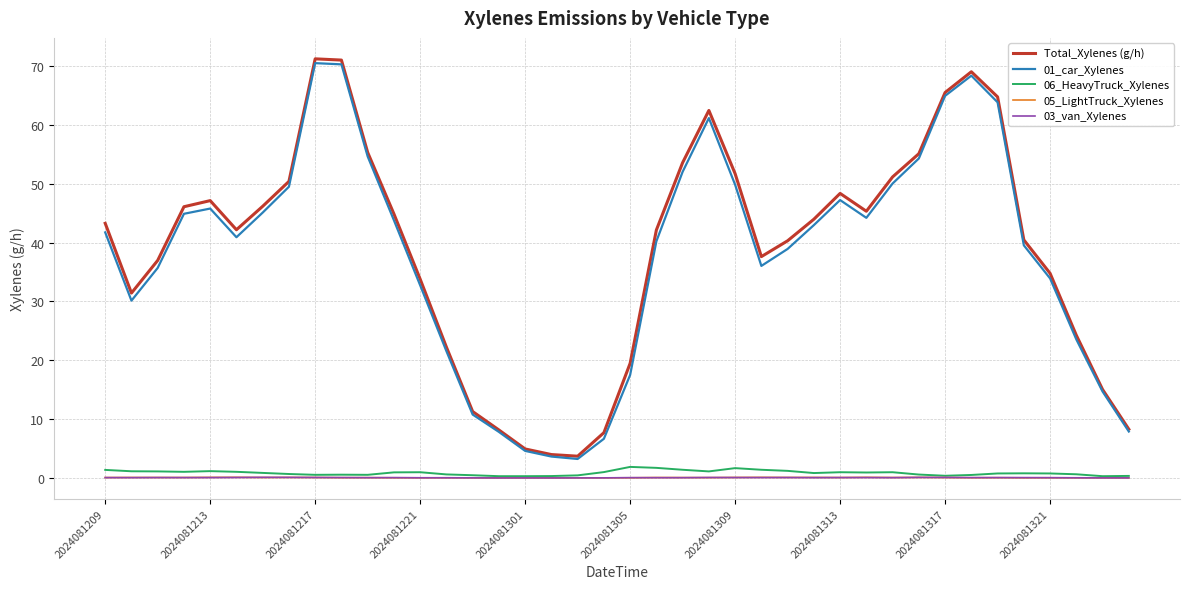

Which series has the widest spread of values?

Total_Xylenes (g/h)